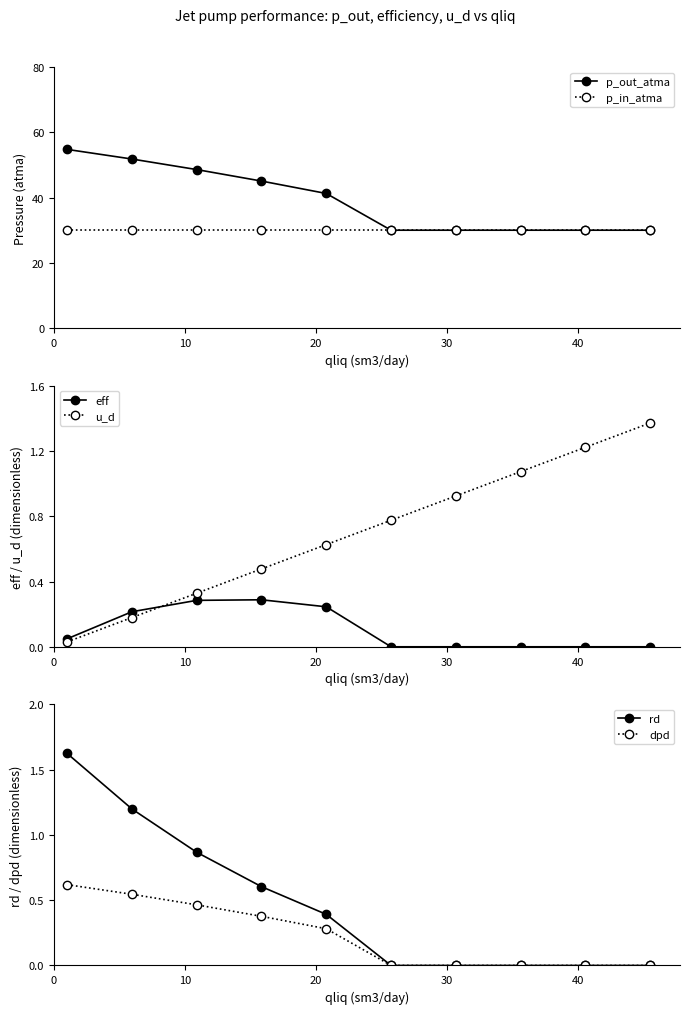

How many lines are shown in the chart?

6